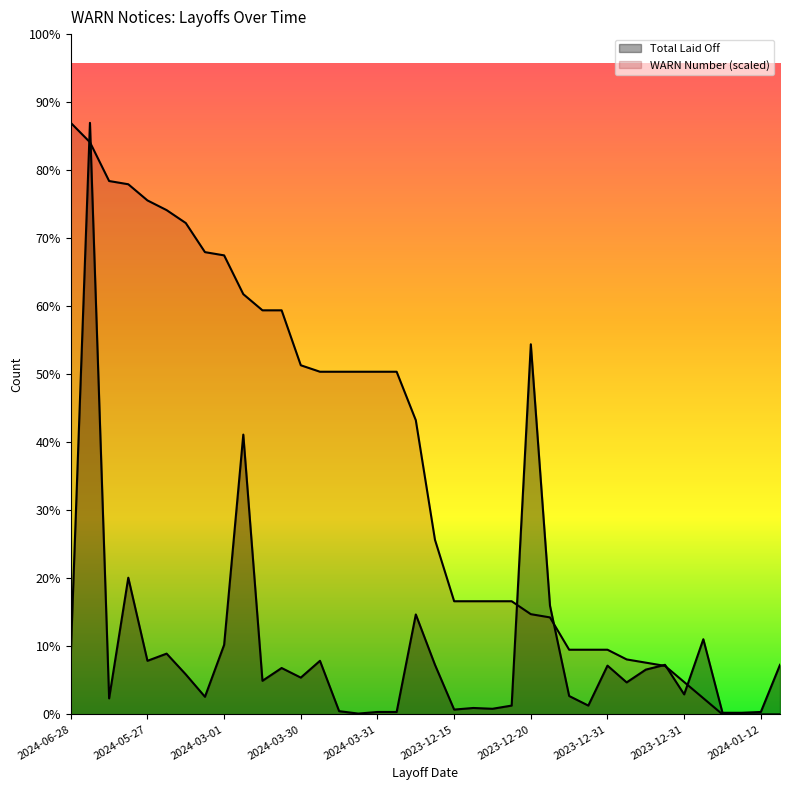

What is the sum of all WARN Number (scaled) values?

11840.0